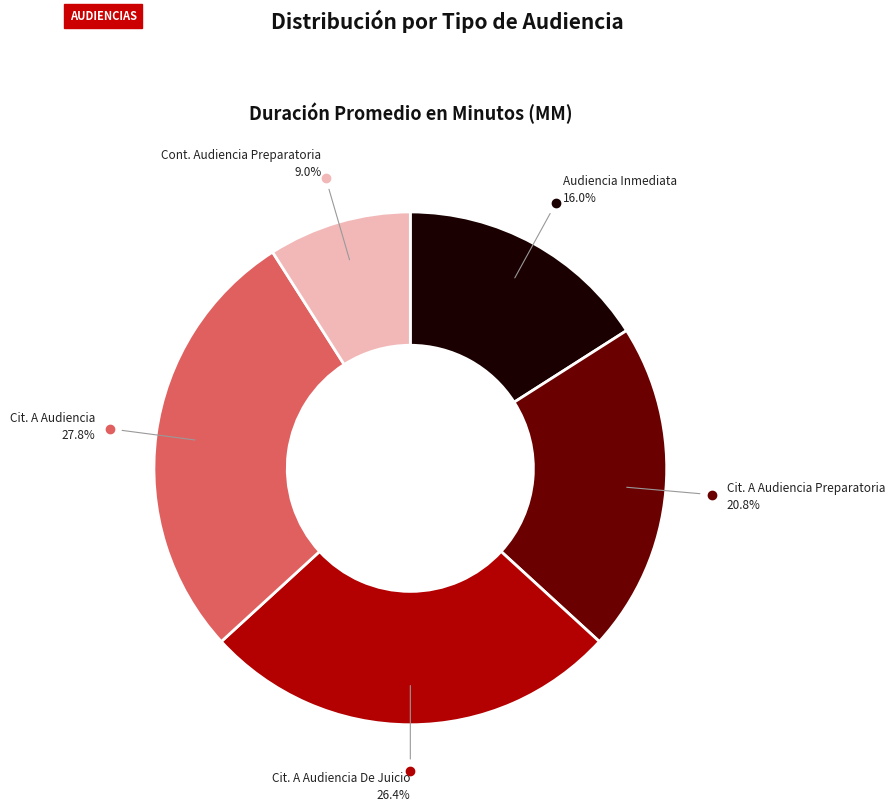

Is there any slice that represents more than half of the pie?

No